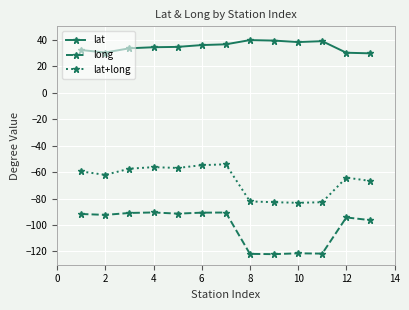

What is the sum of all lat+long values?

-863.5